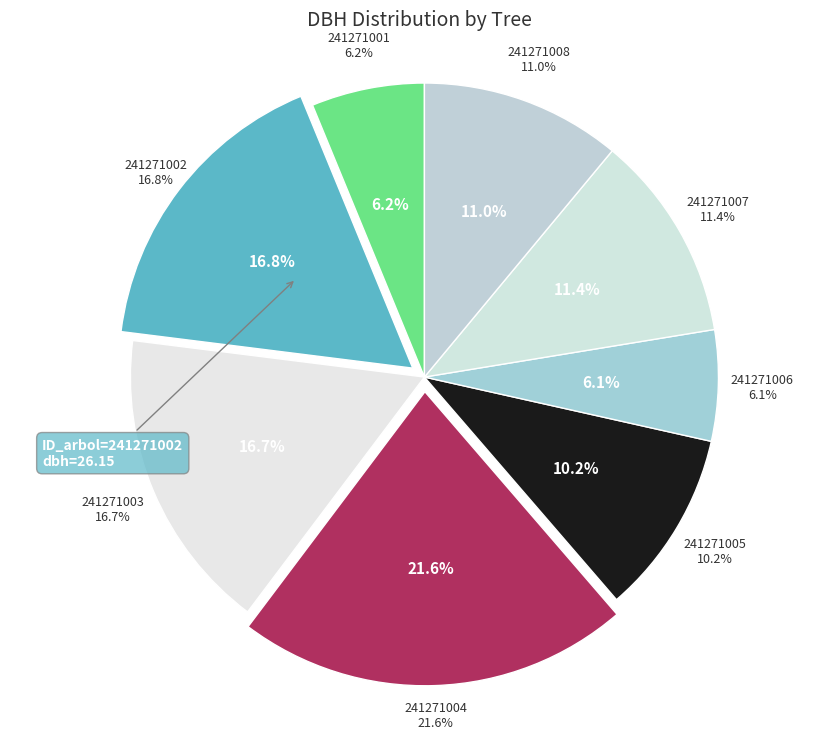

How many slices are in this pie chart?

8